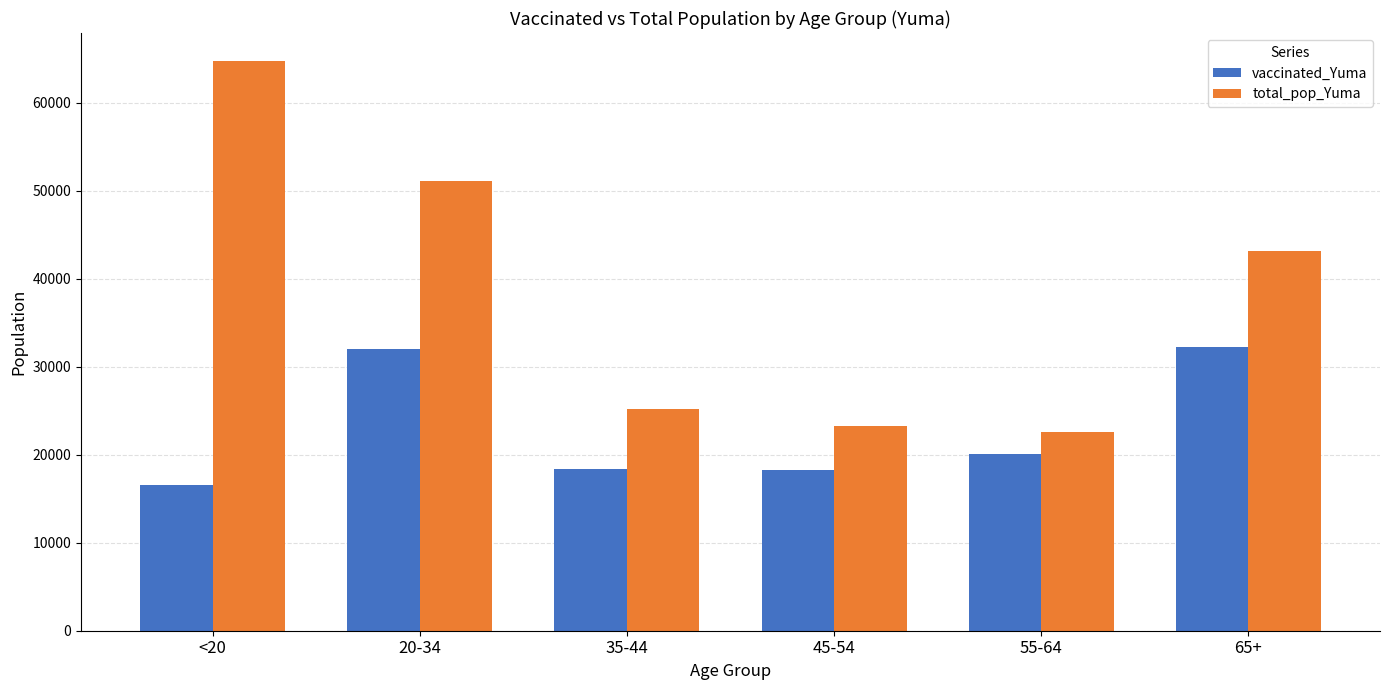

At which label is total_pop_Yuma closest to 43598?

65+